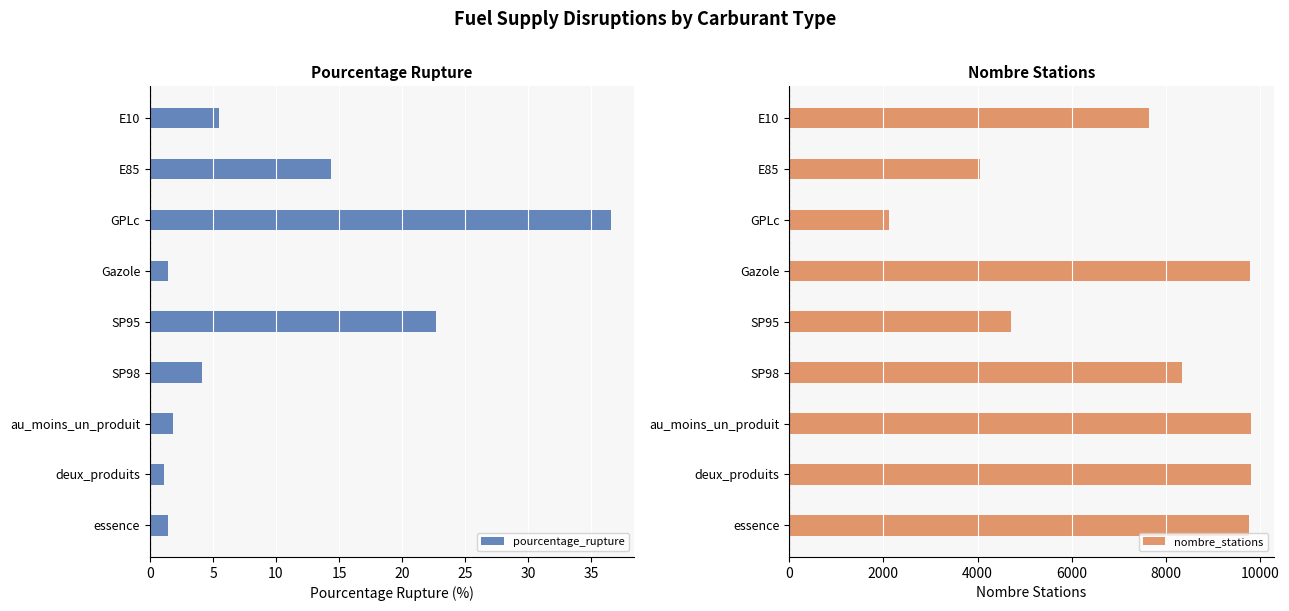

Which category has the highest value in the pourcentage_rupture series?

GPLc